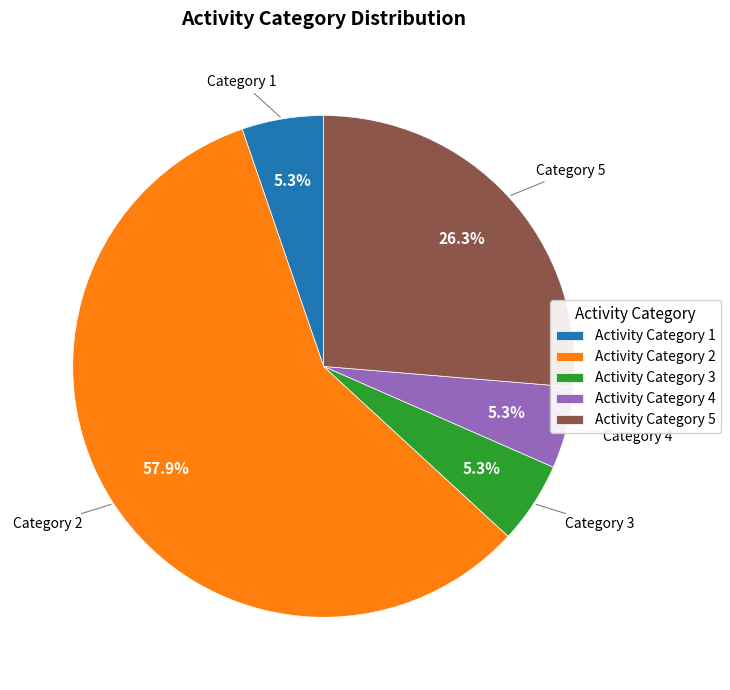

What is the majority slice?

Activity Category 2